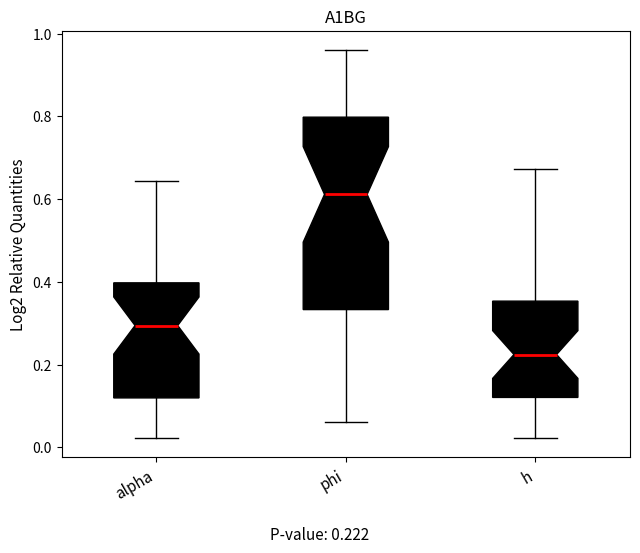

Reading left to right, read every box against the y-axis: the position of its median line, the range the box covers, and the ends of its whiskers. The values are not printed on the chart, so give them approximately, as read against the axis.

alpha: median 0.30, box 0.12 to 0.40, whiskers 0.02 to 0.64
phi: median 0.62, box 0.34 to 0.80, whiskers 0.06 to 0.96
h: median 0.22, box 0.12 to 0.36, whiskers 0.02 to 0.68